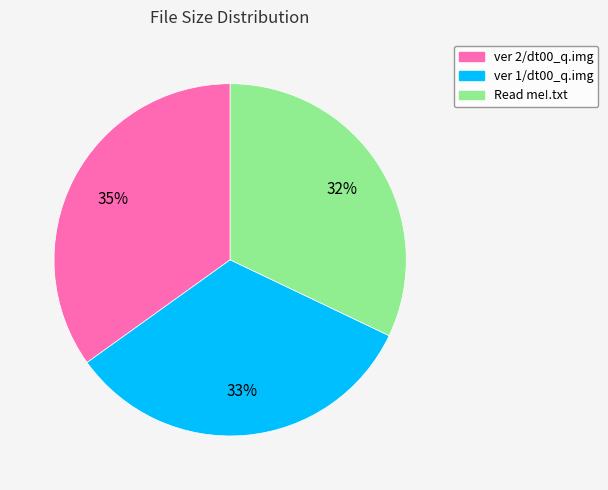

To the nearest percent, what is the average slice percentage?

33%